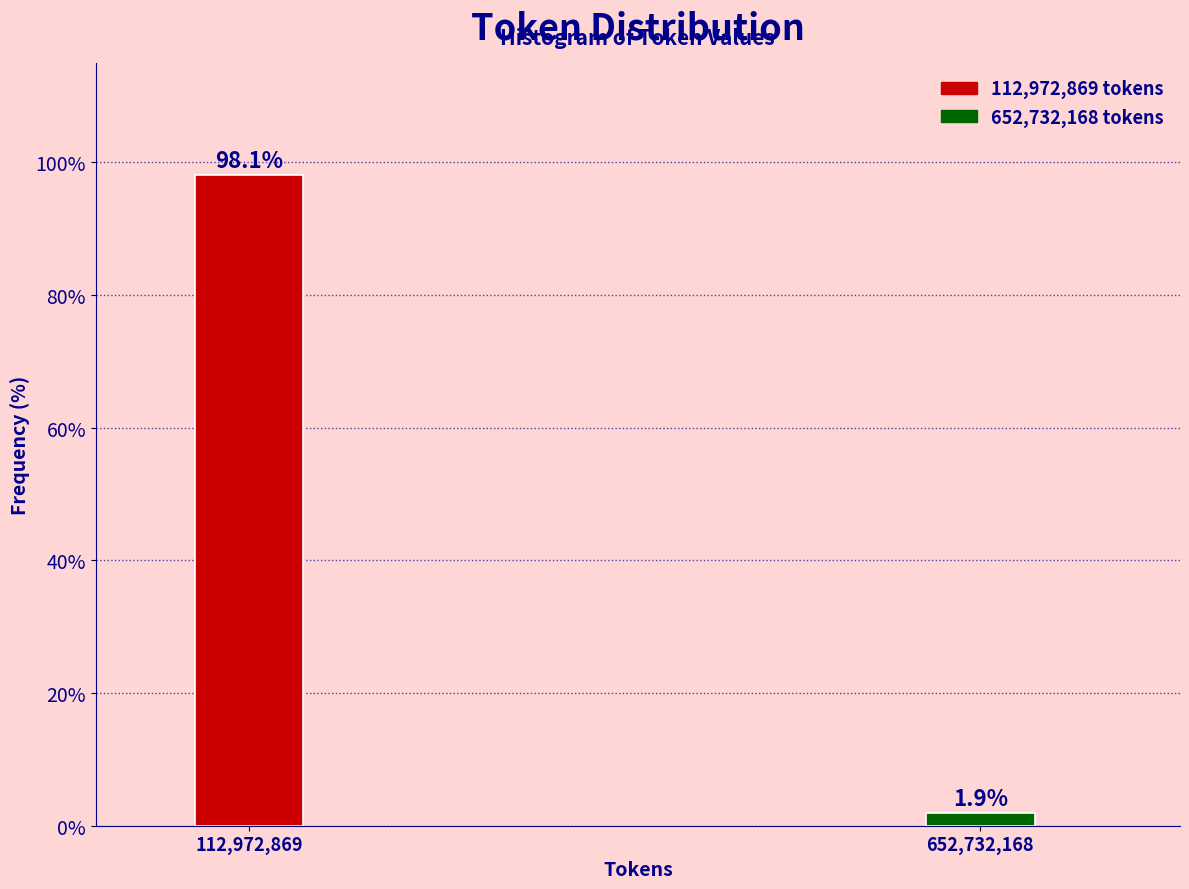

Reading right to left, what are all the values shown in this chart?

652,732,168=1.9	112,972,869=98.1